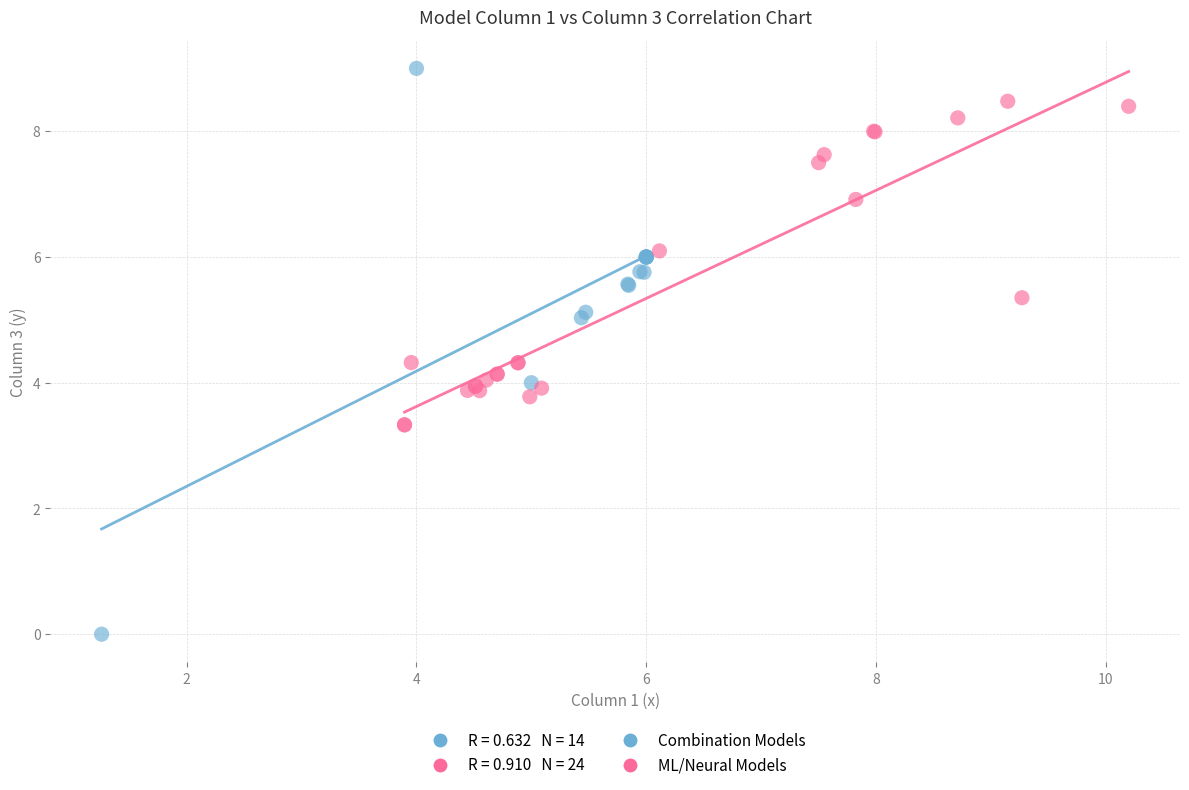

Which series has the largest Y range (max minus min)?

Combination Models